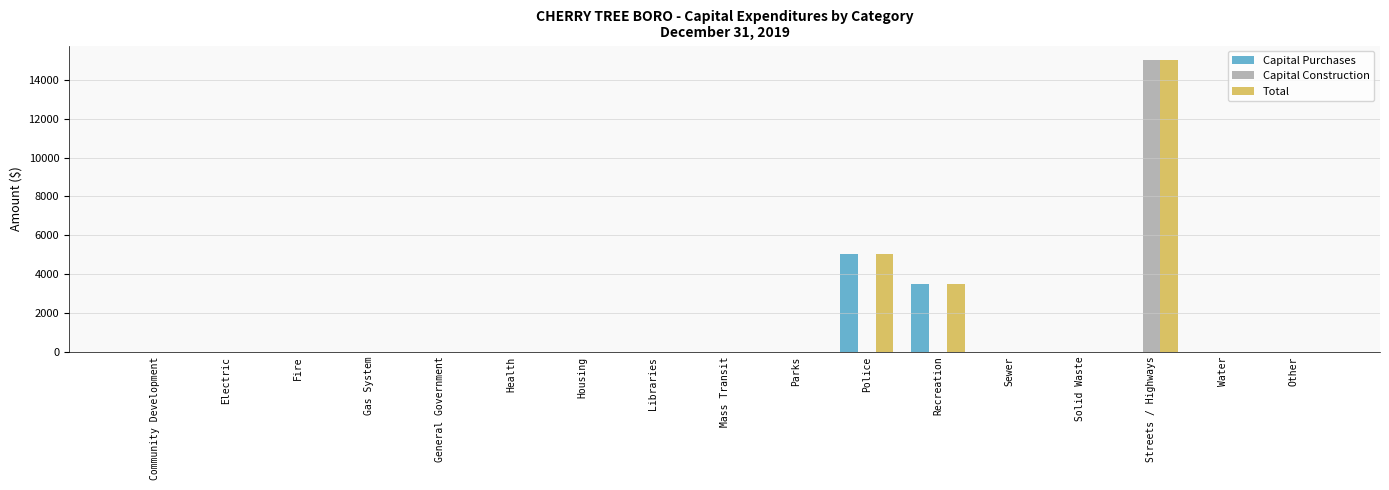

What is the maximum value for Total?

15020